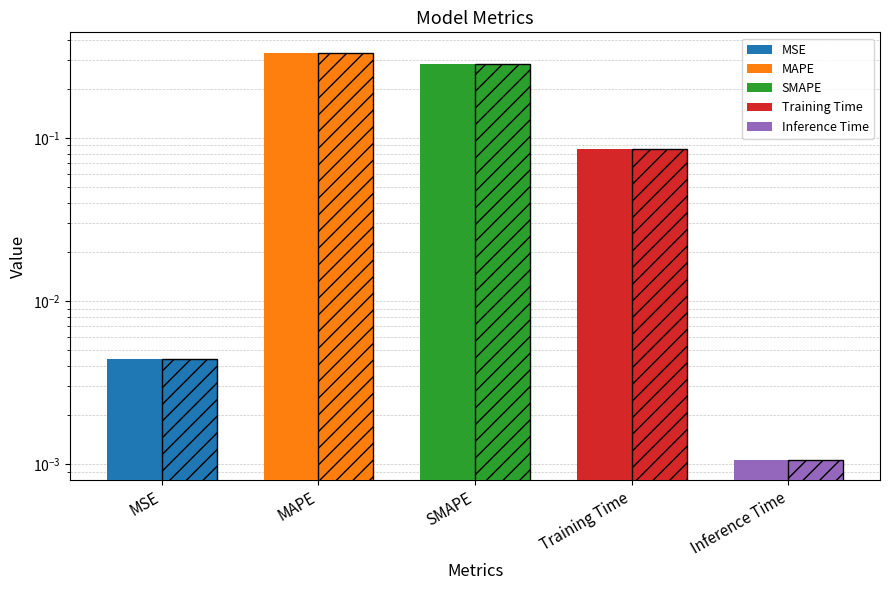

Count the number of data series in this chart.

2